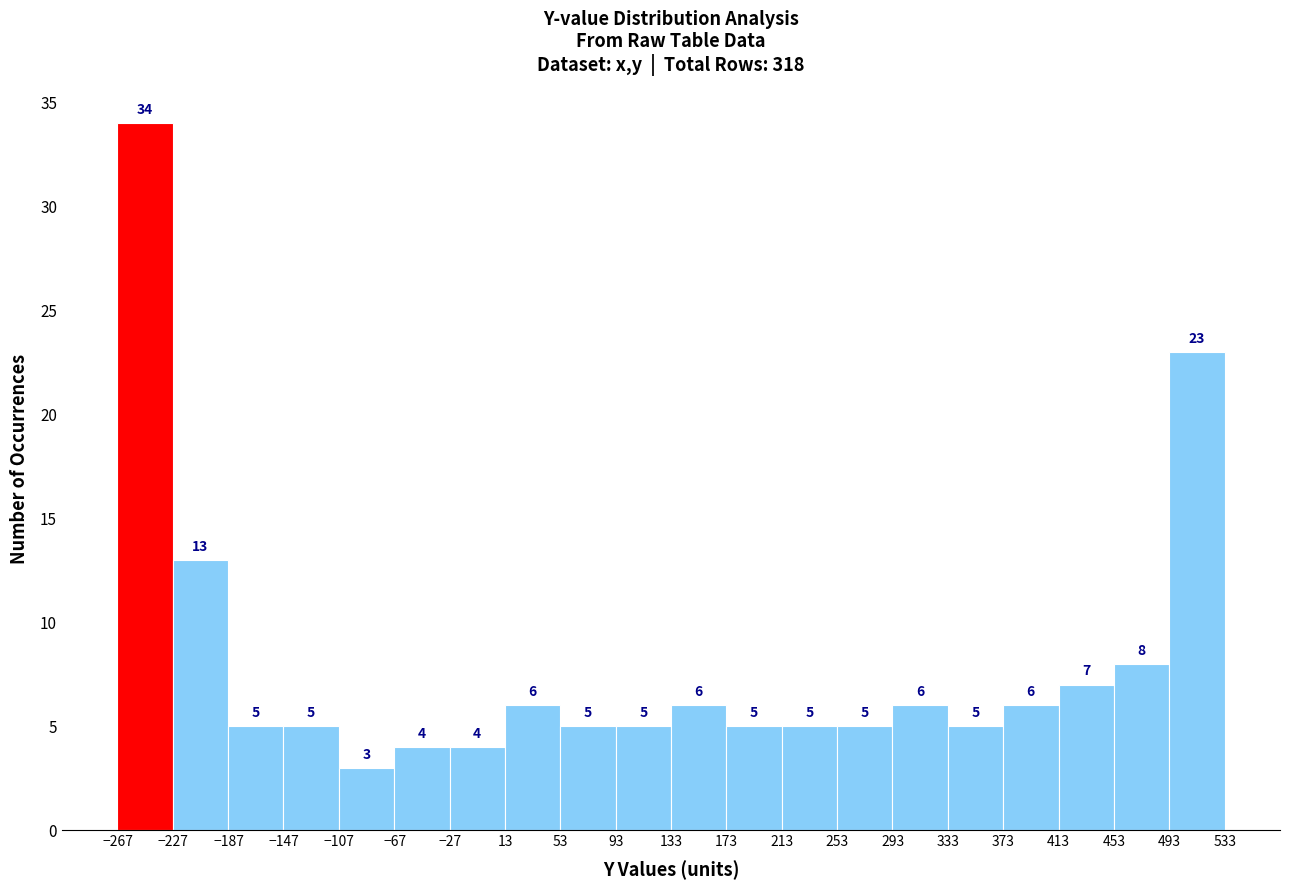

Over which range of the x-axis is the bar tallest?

-265 to -225